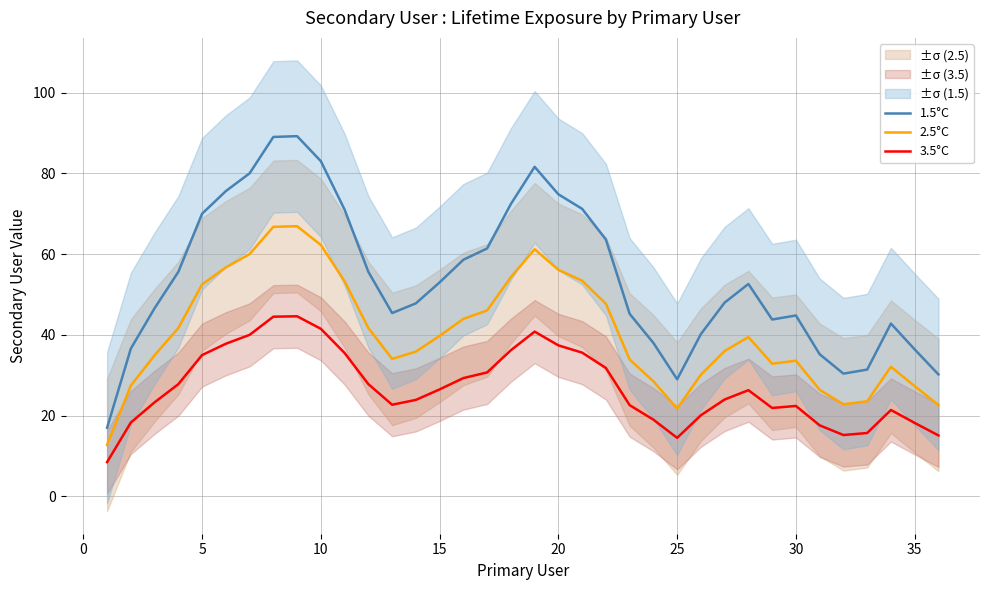

What is the difference between the maximum and minimum values in the 2.5°C series?

54.2